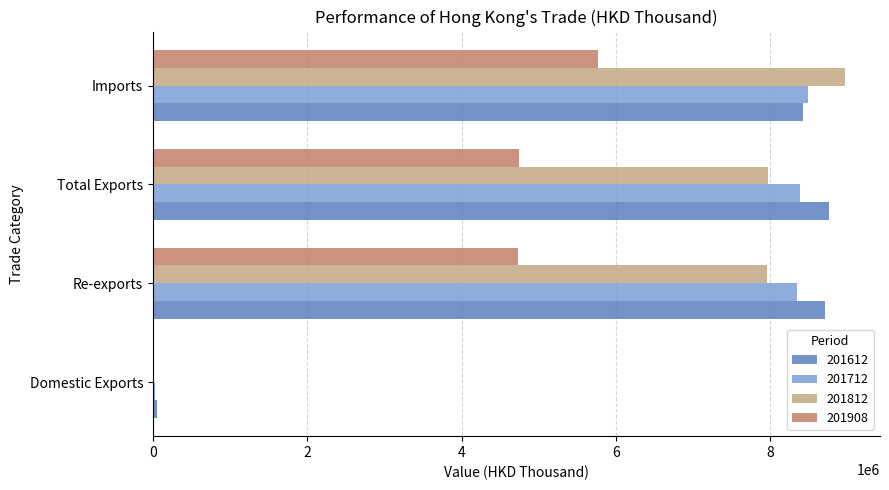

Is the value of 201812 at Re-exports greater than the value of 201908 at Domestic Exports?

Yes